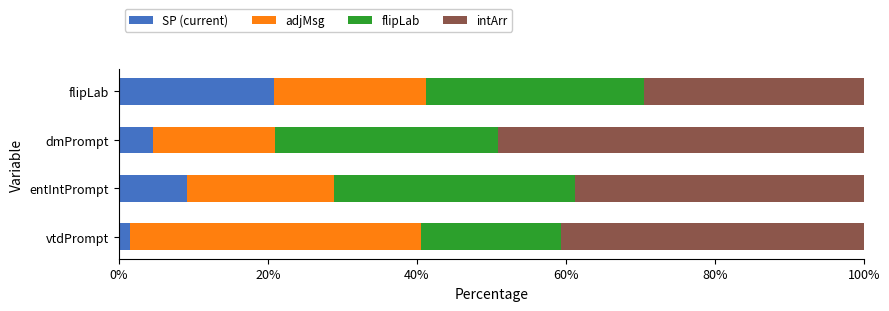

What is the total value across all series at flipLab?

100.0